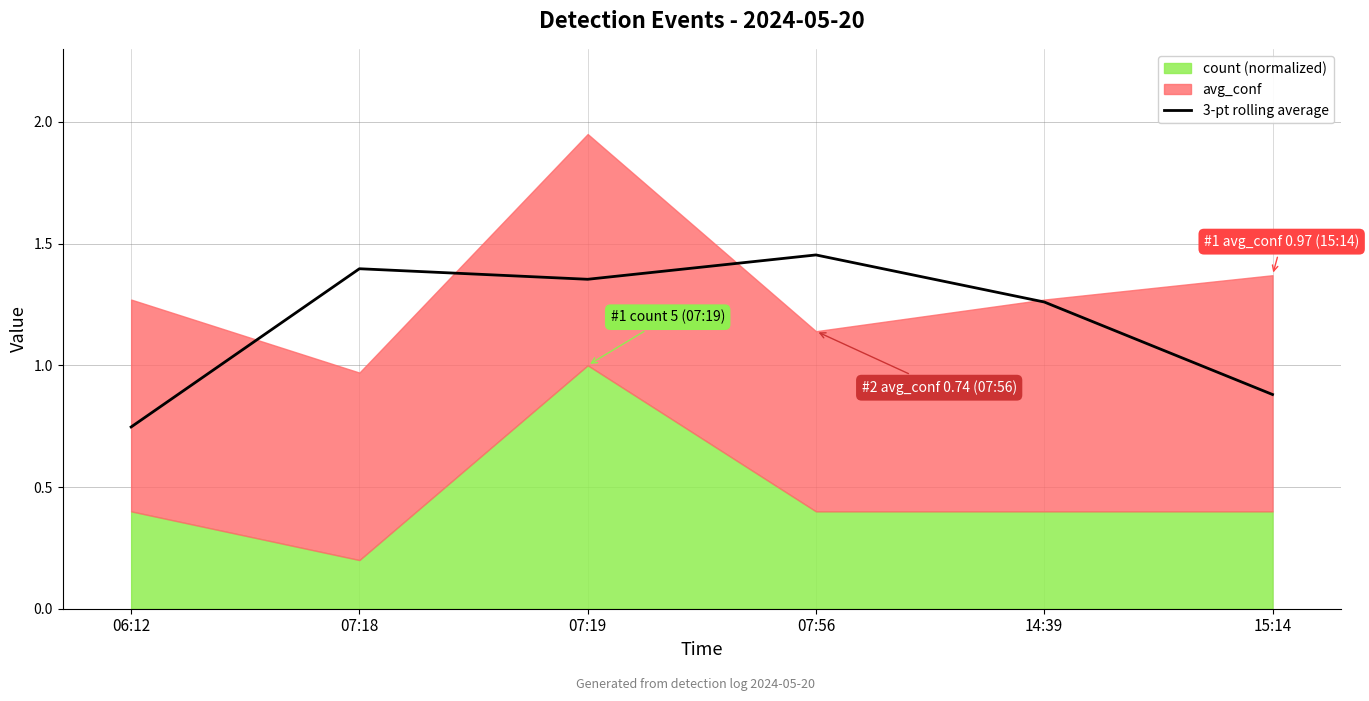

Where is the data nearest to the value 1?

15:14